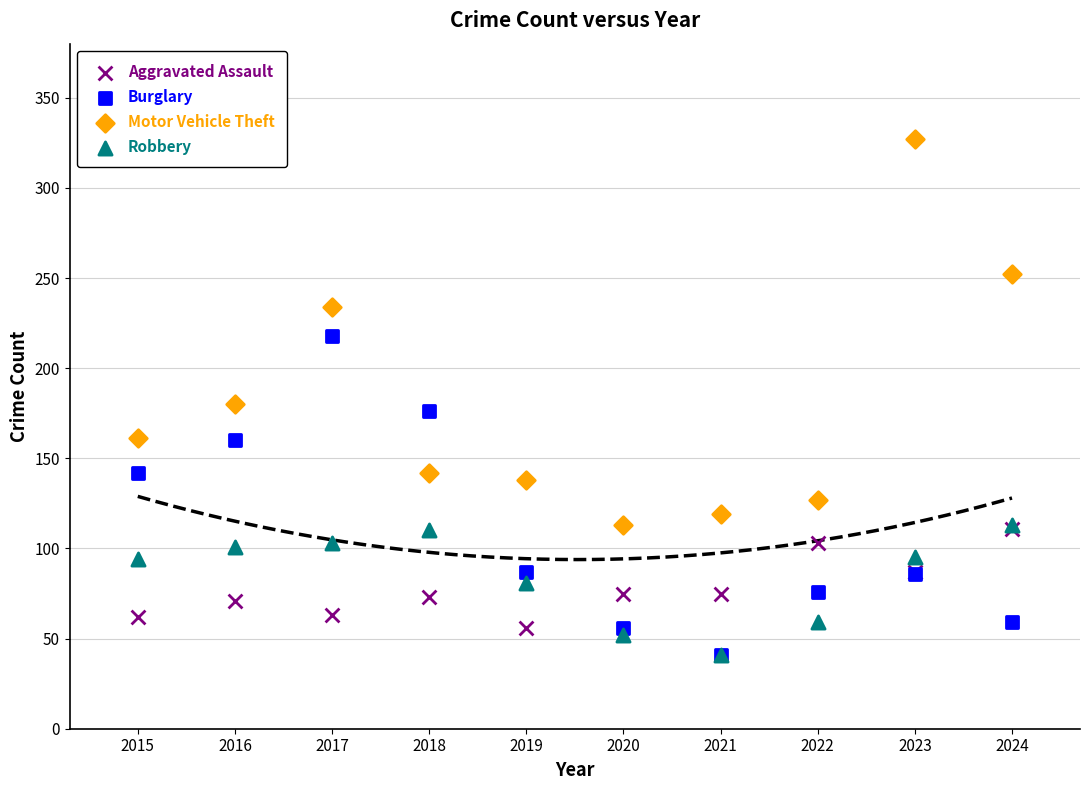

Which series contains the highest Y value?

Motor Vehicle Theft